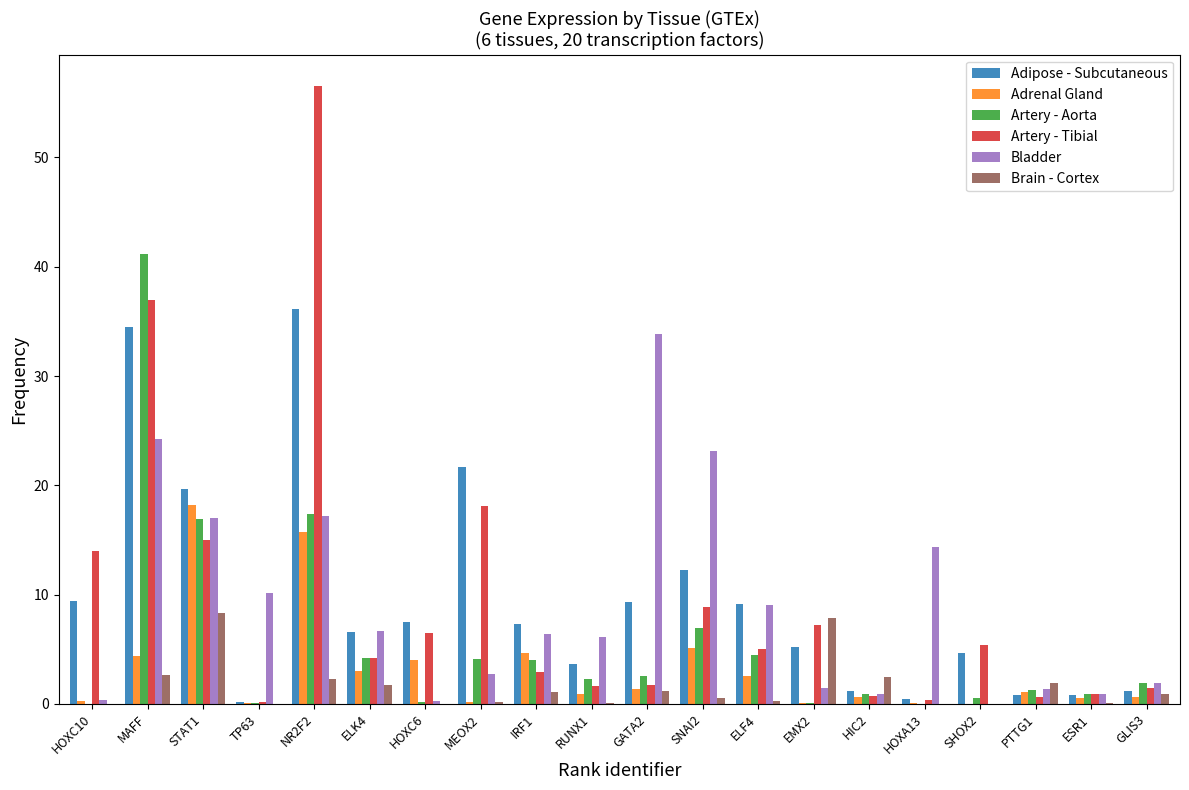

What is the maximum value shown in the chart?

56.6